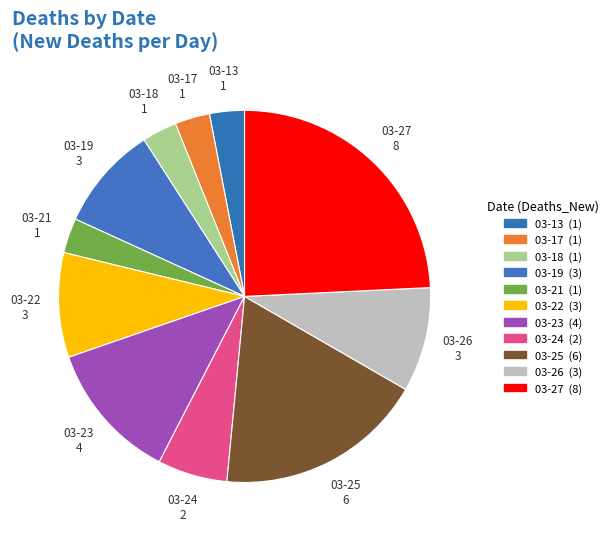

Between 03-27 and 03-25, which is larger?

03-27